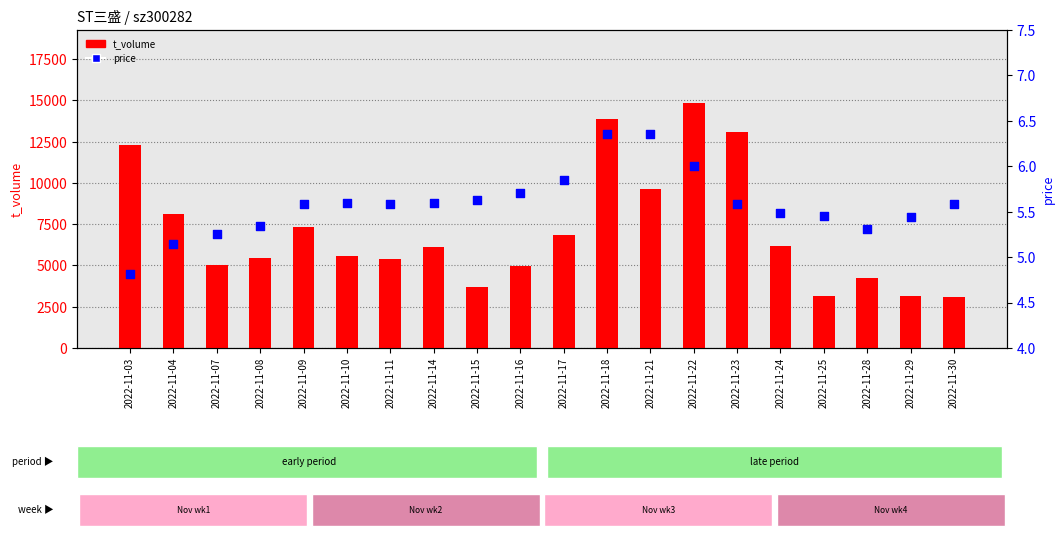

What are all the series names shown in the legend?

t_volume, price